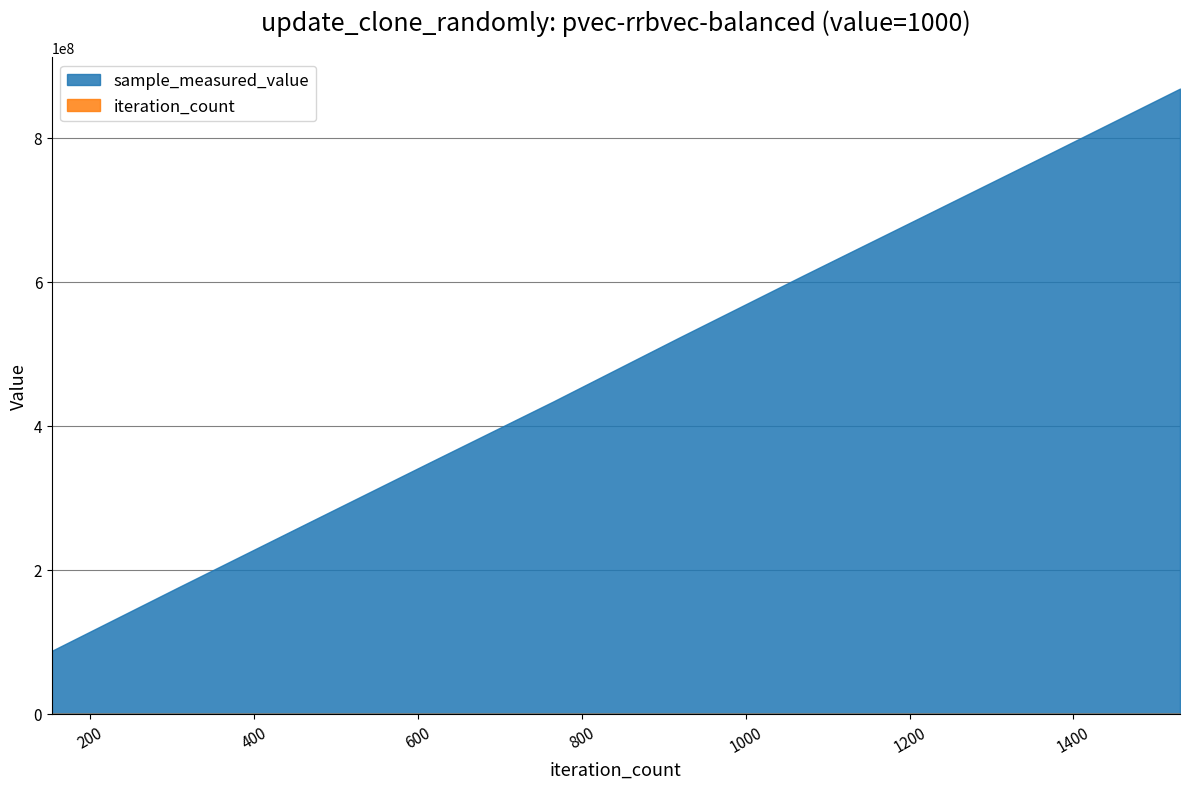

What is the difference between the second highest and minimum values in the iteration_count series?

1224